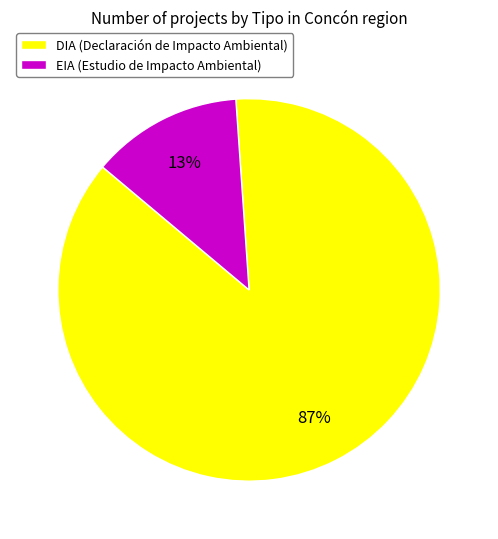

Between DIA (Declaración de Impacto Ambiental) and EIA (Estudio de Impacto Ambiental), which is larger?

DIA (Declaración de Impacto Ambiental)